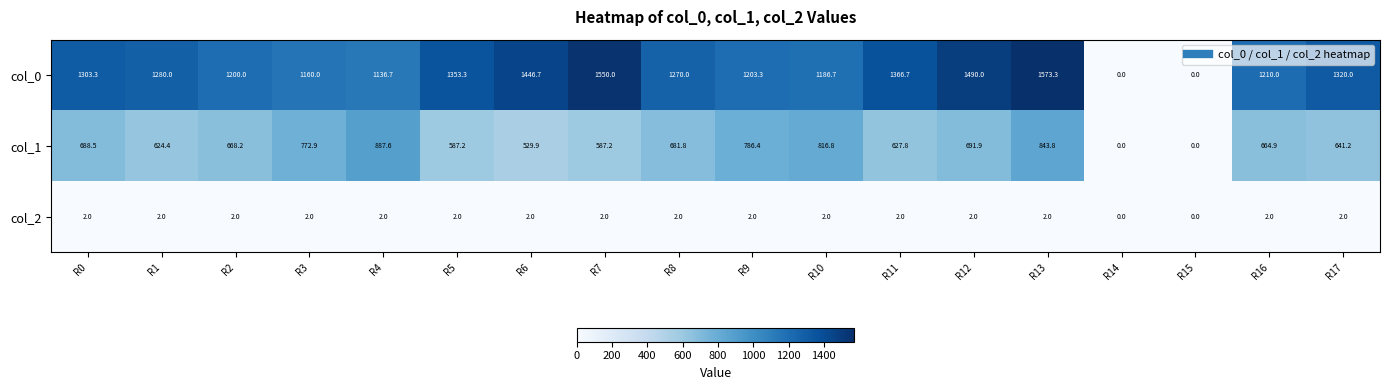

How many values in the col_0 series are below 1280?

9